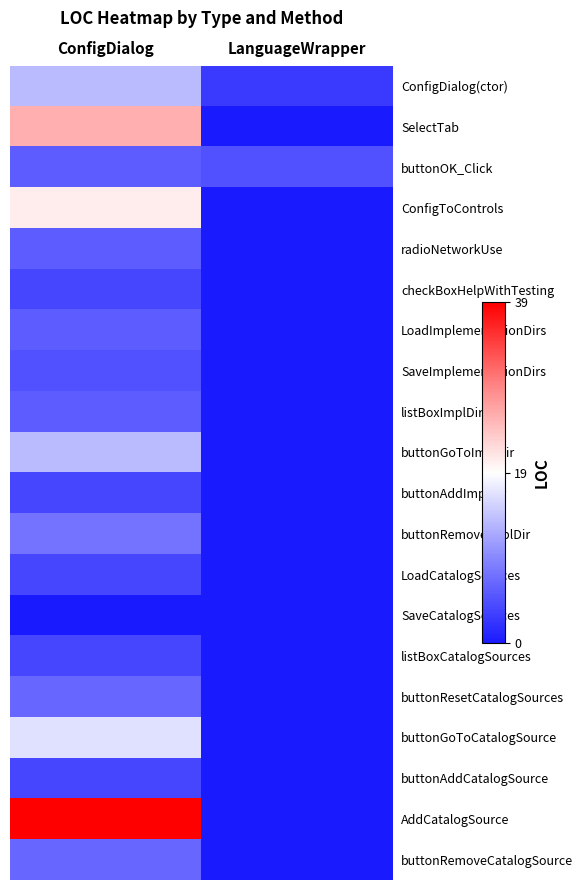

What is the difference between the highest and lowest values at ConfigDialog?

39